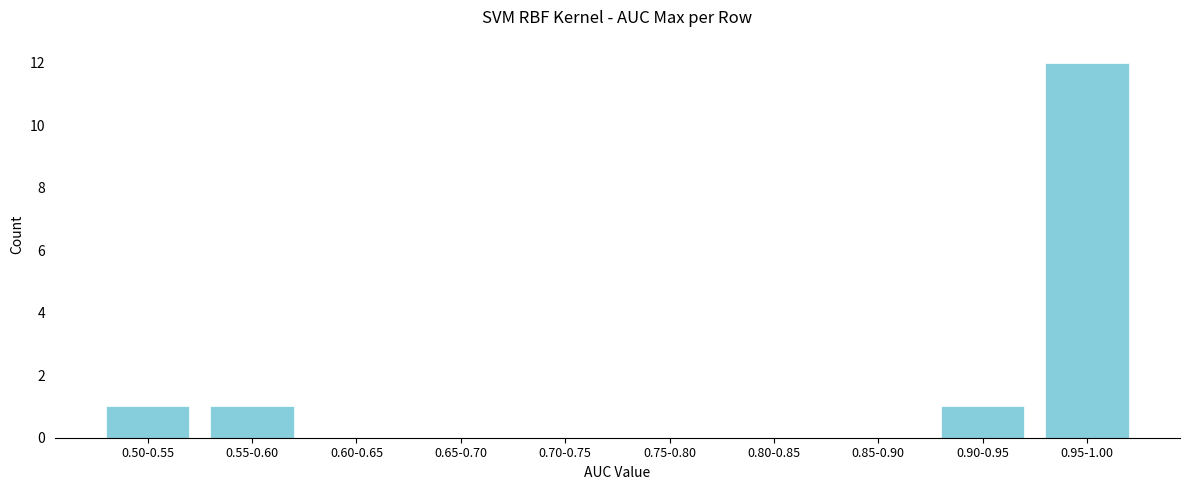

Reading right to left, transcribe all the data shown in this chart.

0.95-1.00=12	0.90-0.95=1	0.85-0.90=0	0.80-0.85=0	0.75-0.80=0	0.70-0.75=0	0.65-0.70=0	0.60-0.65=0	0.55-0.60=1	0.50-0.55=1